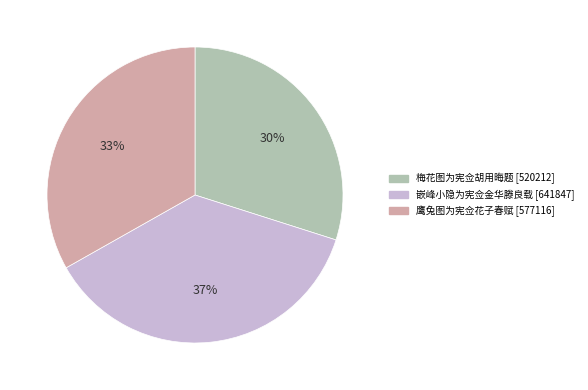

How many segments does this pie chart have?

3